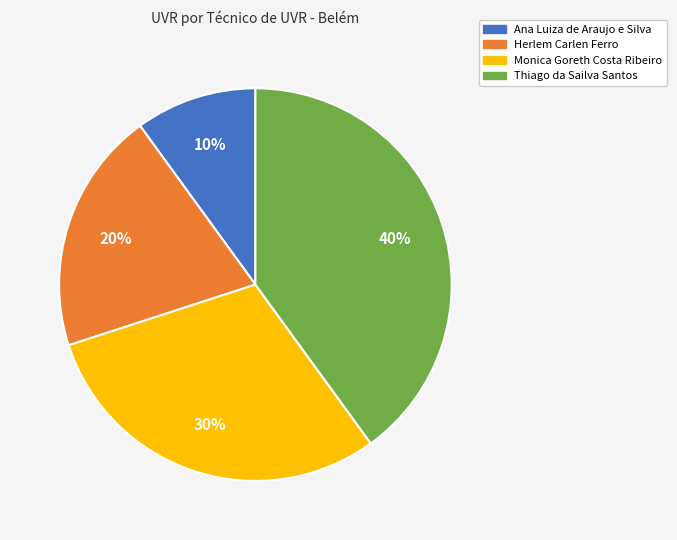

Rank the categories by value from highest to lowest.

Thiago da Sailva Santos, Monica Goreth Costa Ribeiro, Herlem Carlen Ferro, Ana Luiza de Araujo e Silva